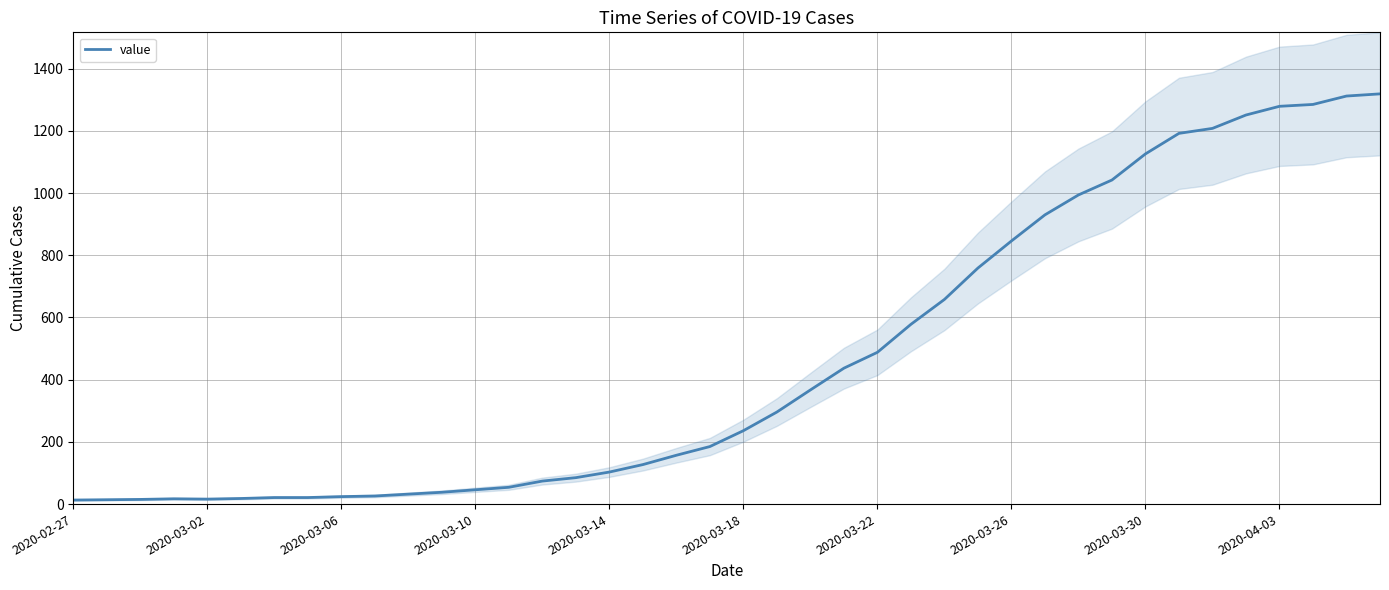

How many interior local valleys (lower than both neighbors) does the data have?

1